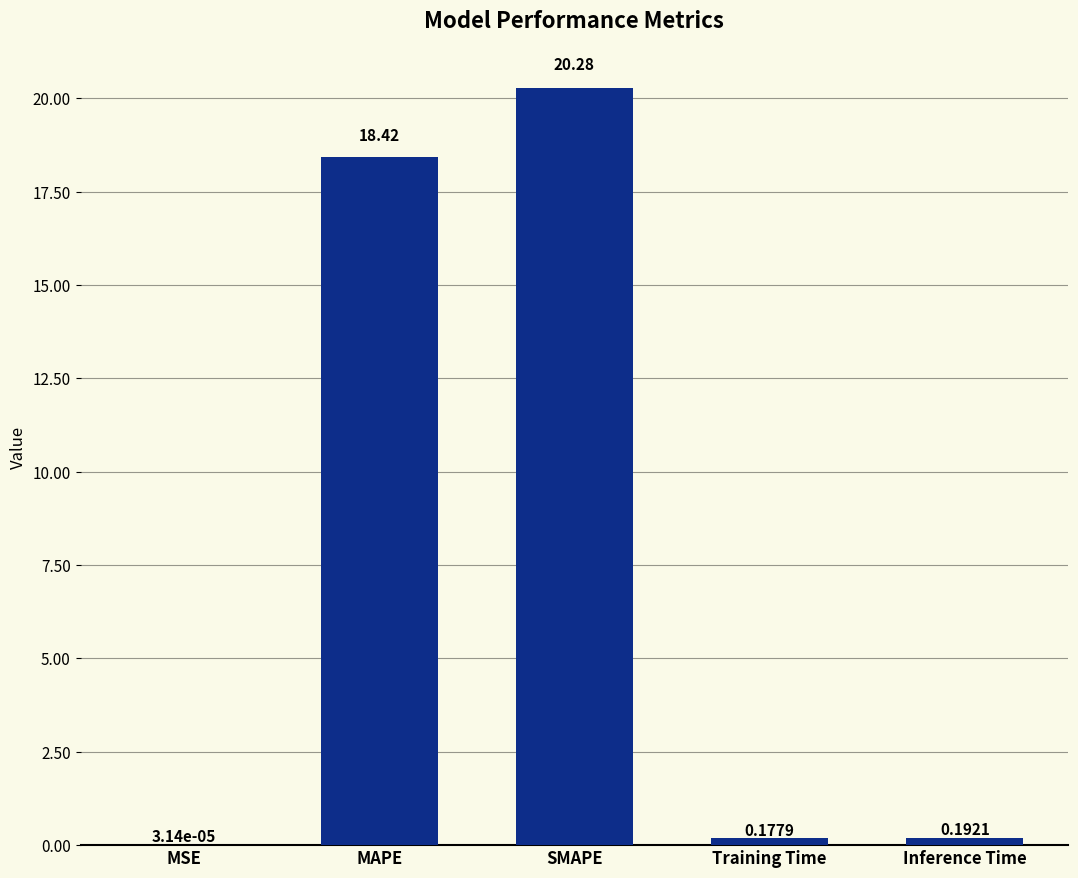

At which label is the value closest to 10?

MAPE